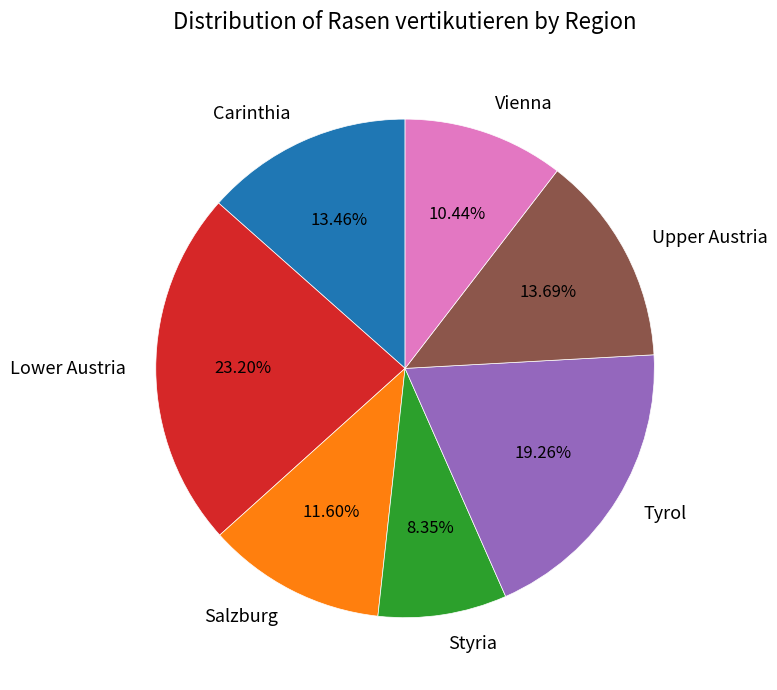

How many segments does this pie chart have?

7